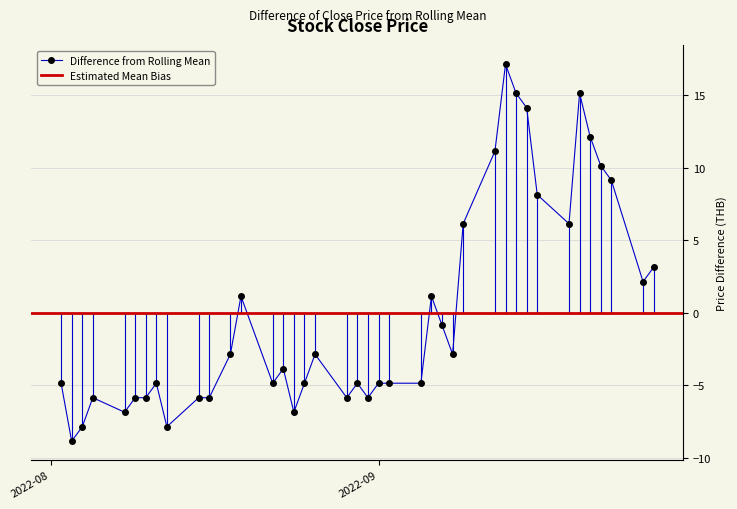

The value at 2022-08-19 is 0.6. True or false?

False